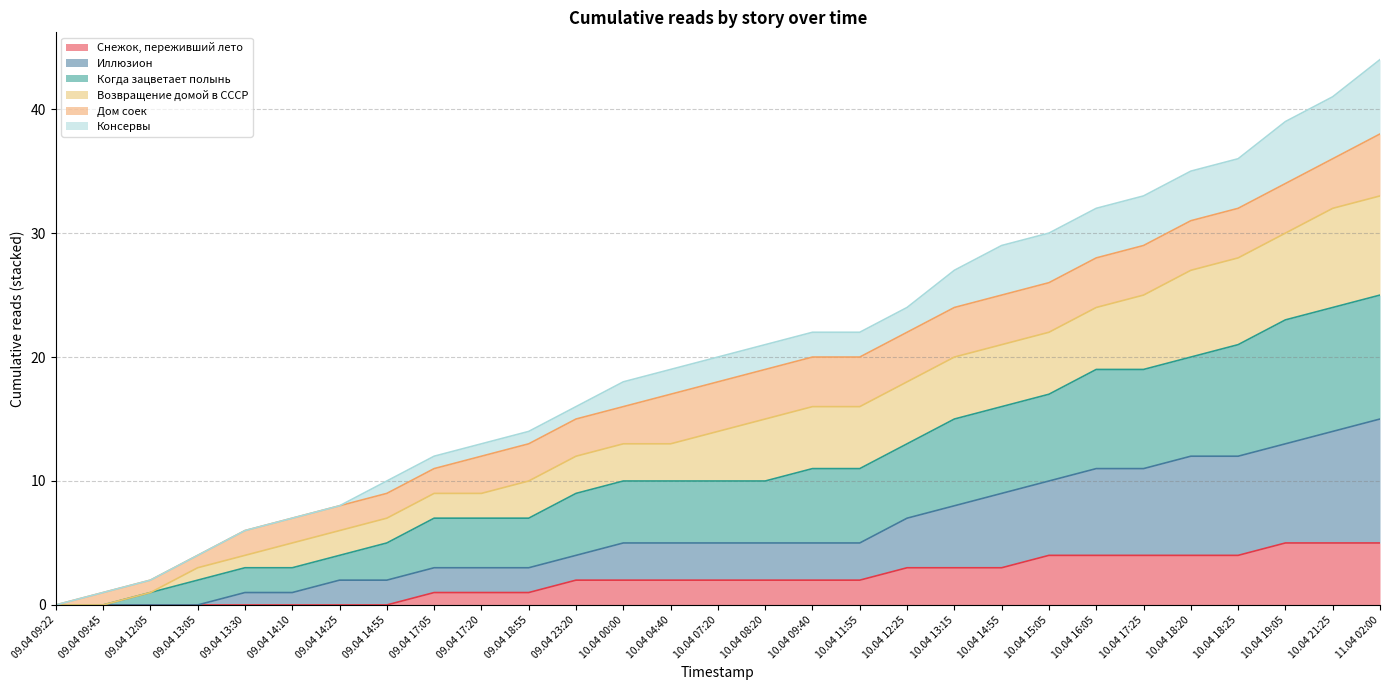

Does the chart have visible grid lines?

Yes